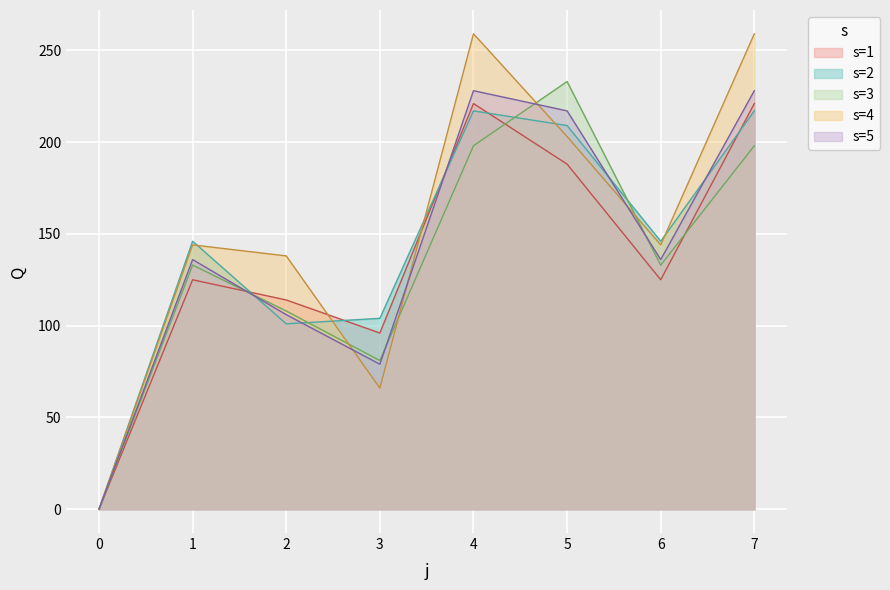

Rank the series at 7 from lowest to highest value.

s=3, s=2, s=1, s=5, s=4